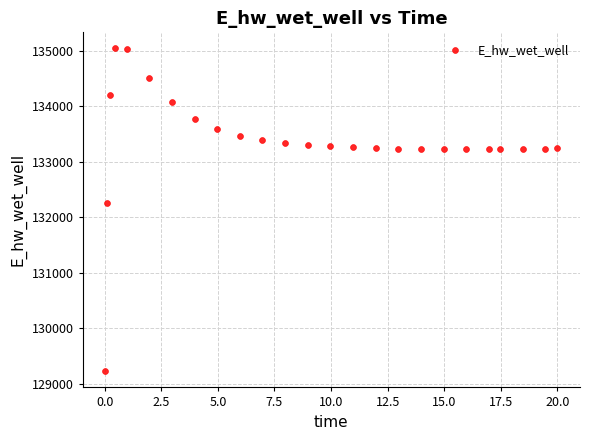

What is the range of Y values (max minus min)?

5817.2